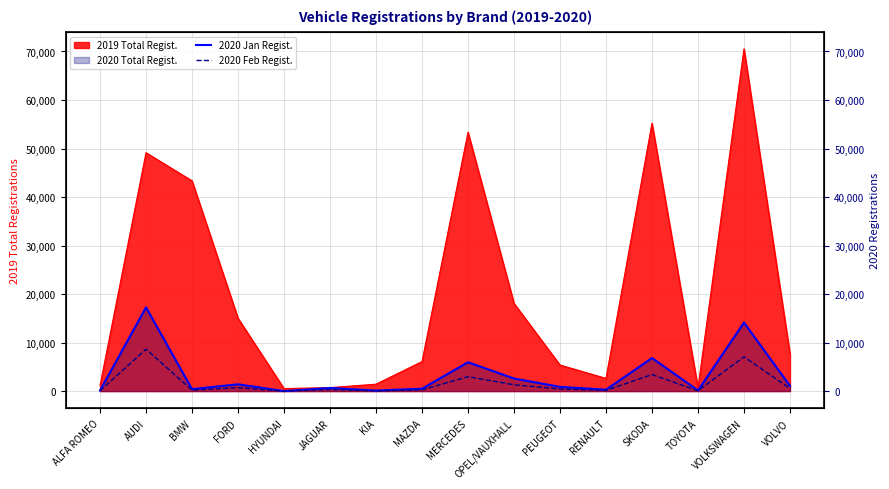

What is the difference between the 2020 Feb Regist. values at JAGUAR and BMW?

125